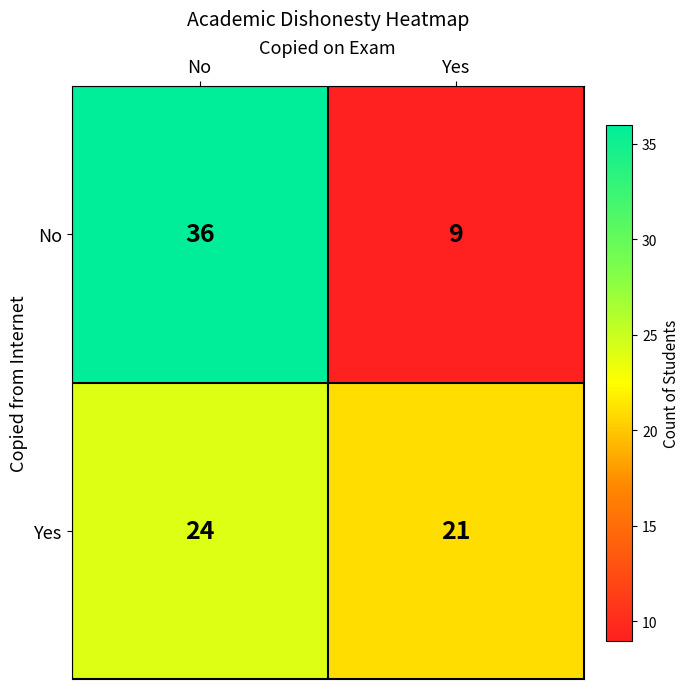

What is the maximum value for Yes?

24